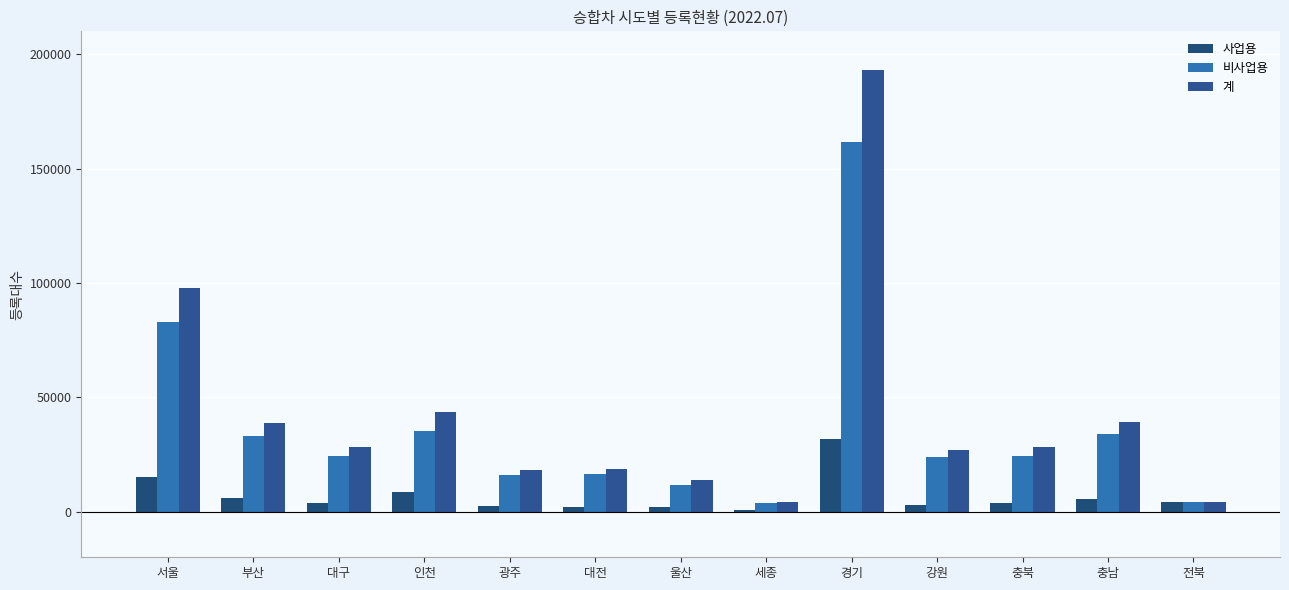

What is the minimum value shown in the chart?

470